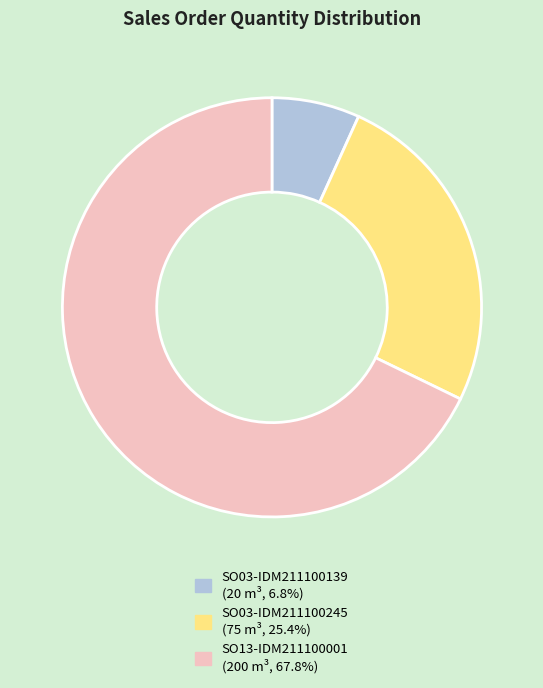

The SO03-IDM211100245 slice represents 25% of the pie. True or false?

True